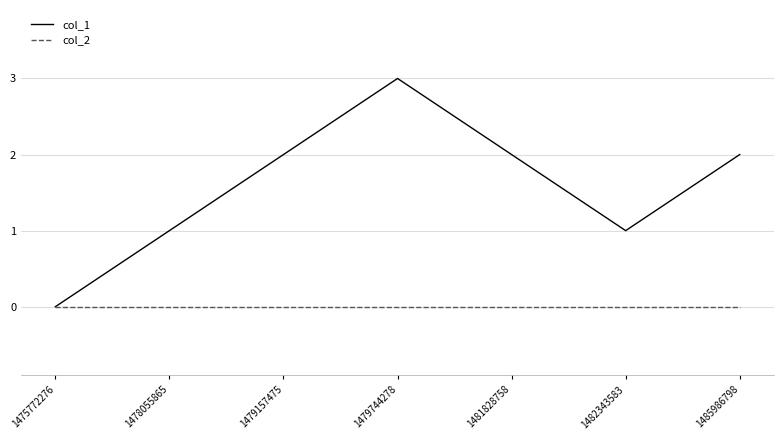

In col_1, how many points are higher than both neighbors (excluding endpoints)?

1